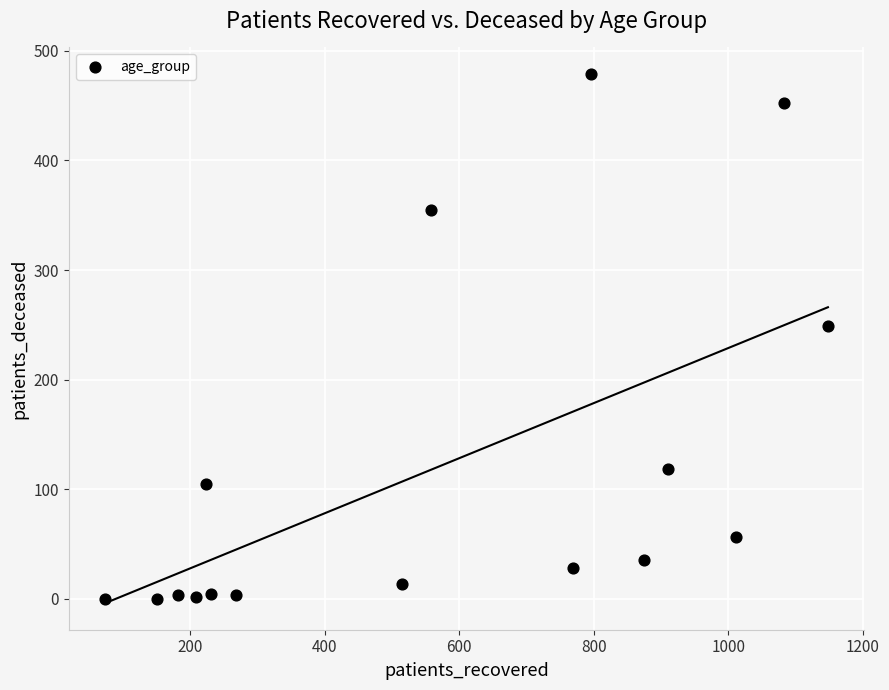

What Y value in the scatter plot is closest to 239?

249